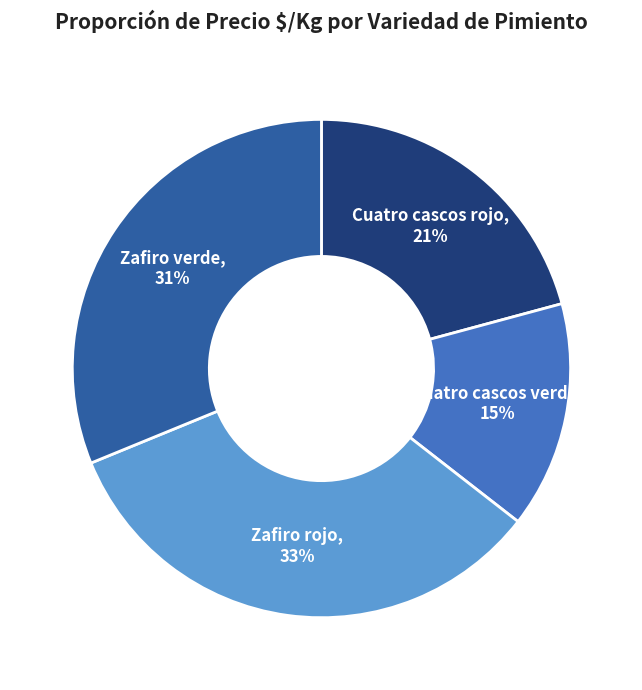

To the nearest percent, what is the average slice percentage?

25%